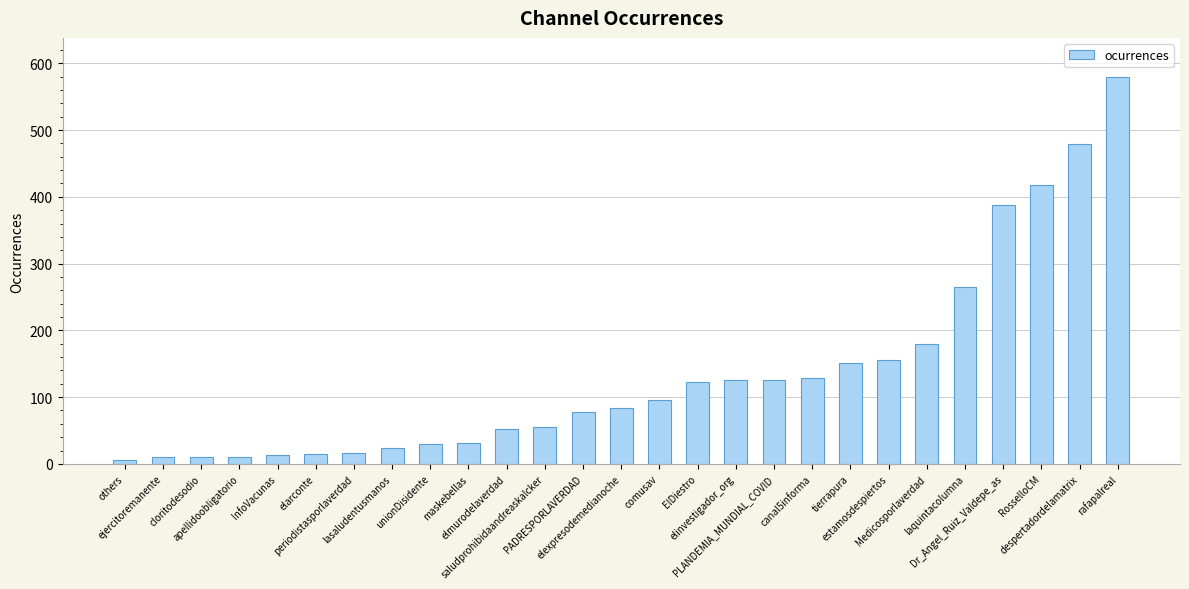

What is the sum of all values?

3653